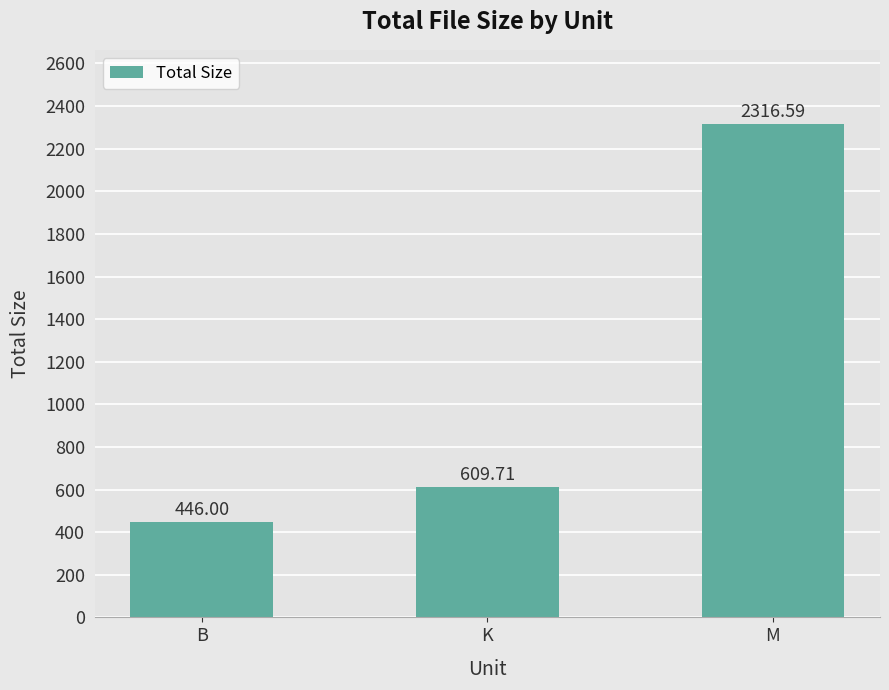

What is the change in value from K to M?

+1706.9